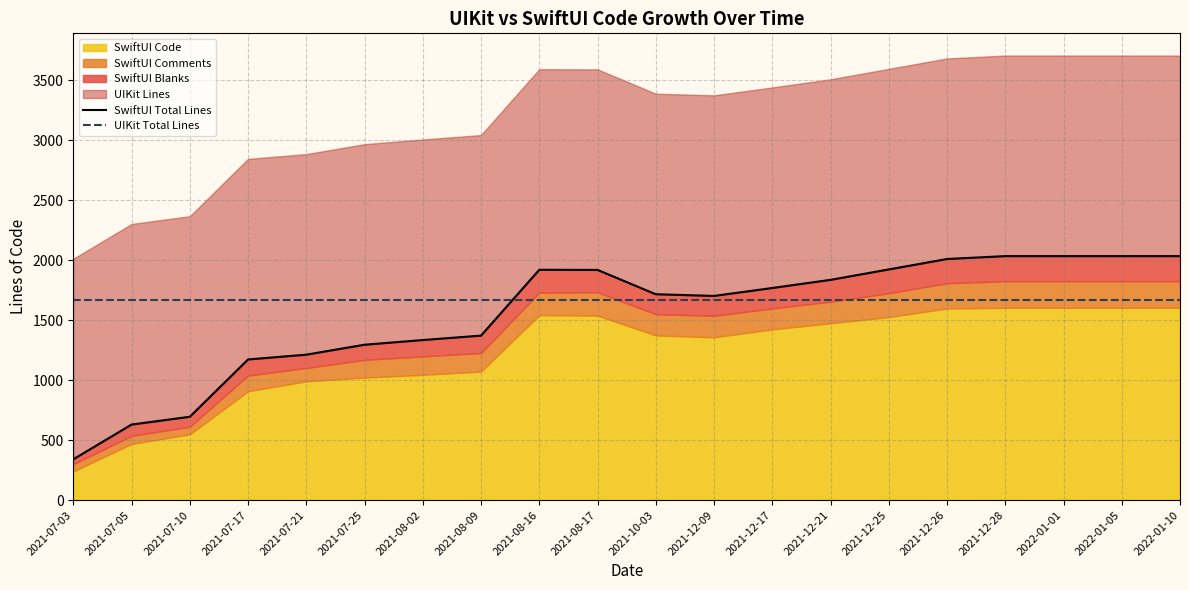

At which label does SwiftUI Total Lines first exceed 1769?

2021-08-16